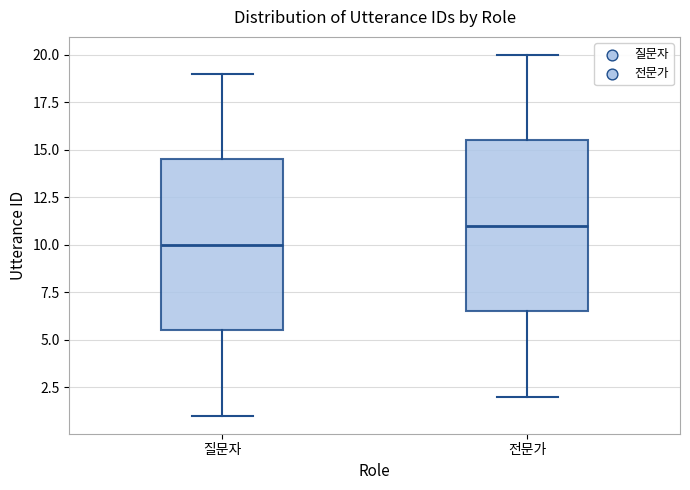

Reading left to right, read every box against the y-axis: the position of its median line, the range the box covers, and the ends of its whiskers. The values are not printed on the chart, so give them approximately, as read against the axis.

질문자: median 10.0, box 5.5 to 14.5, whiskers 1.0 to 19.0
전문가: median 11.0, box 6.5 to 15.5, whiskers 2.0 to 20.0